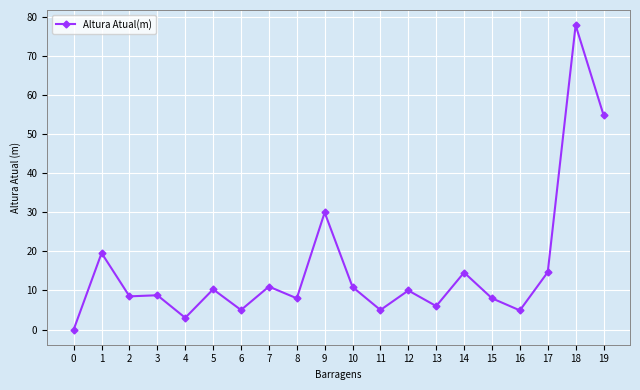

How many values are above zero?

19